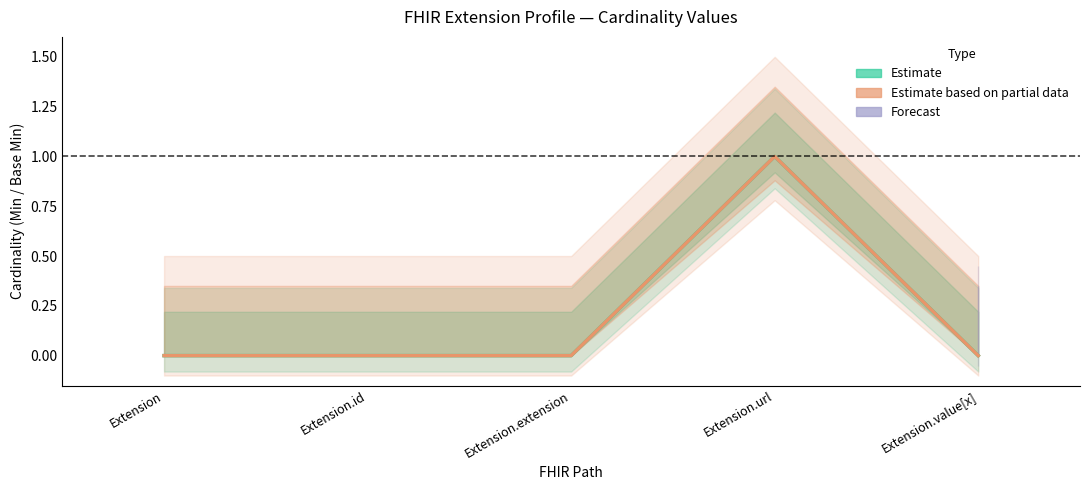

True or false: Base Min (Estimate based on partial data) and Min (Estimate) intersect in this chart.

False